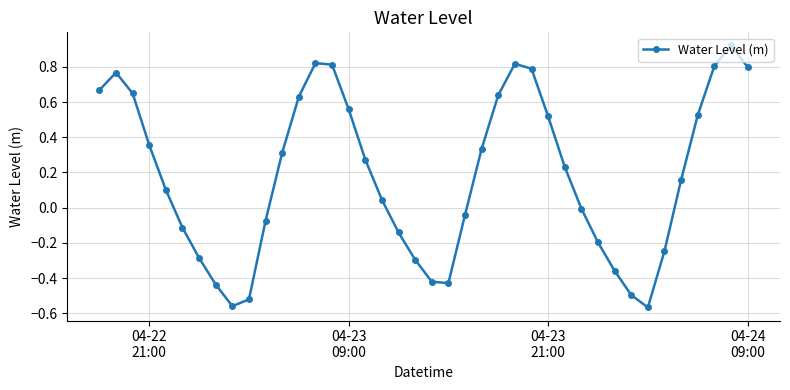

True or false: the data has more than 1 interior local peaks.

True